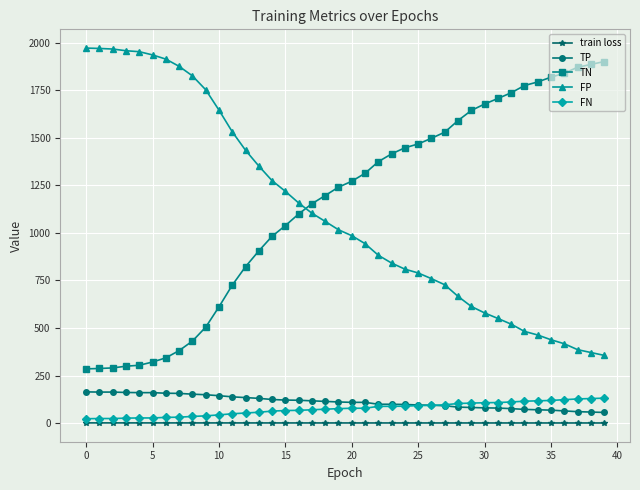

What is the minimum value for FP?

356.0